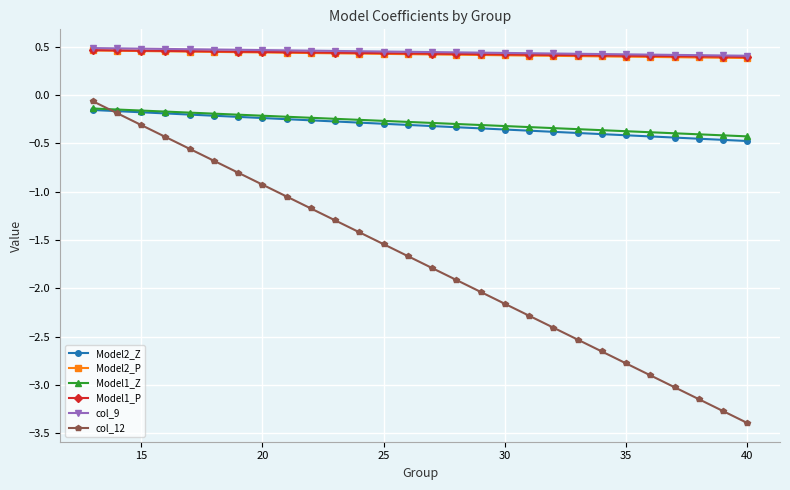

True or false: Model2_Z and Model1_P cross at least once.

False